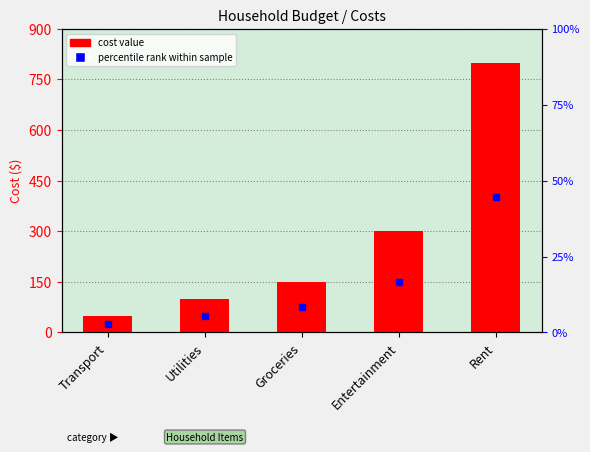

What is the change in value from Groceries to Rent?

+650